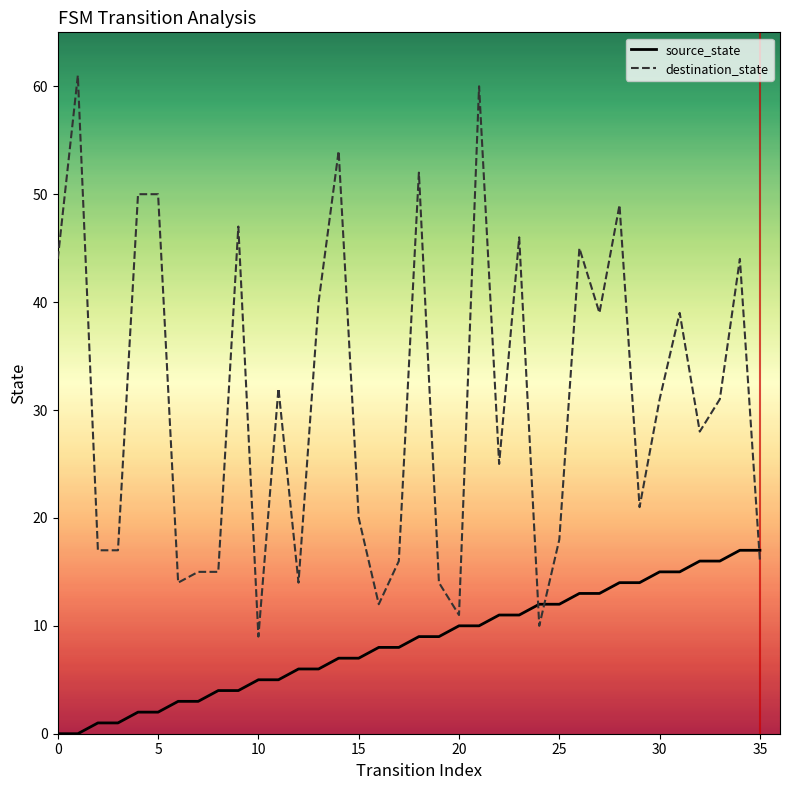

What is the difference between the maximum and minimum values in the source_state series?

17